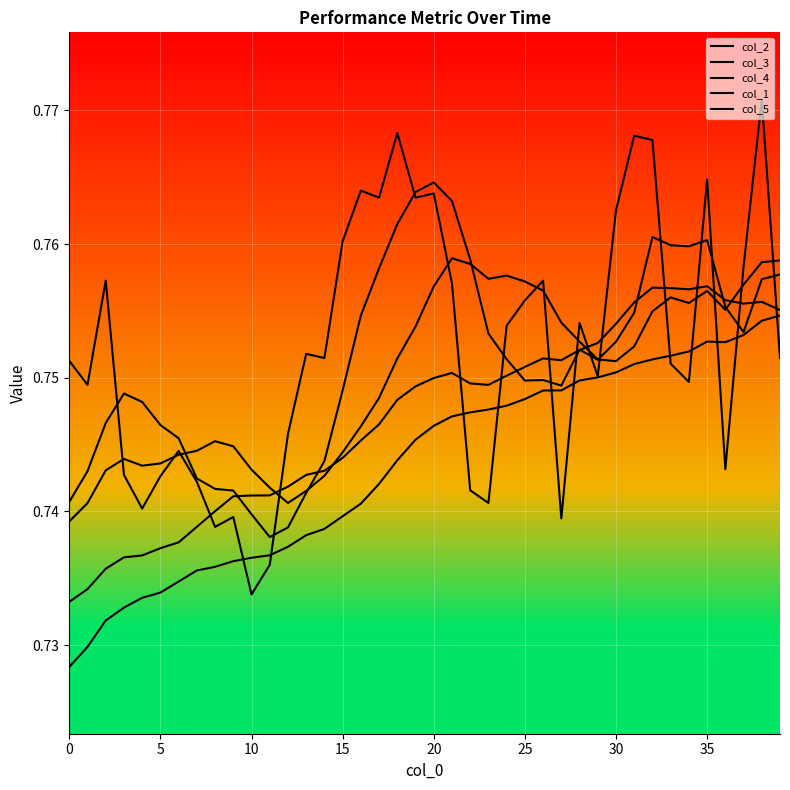

Does the chart have visible grid lines?

Yes